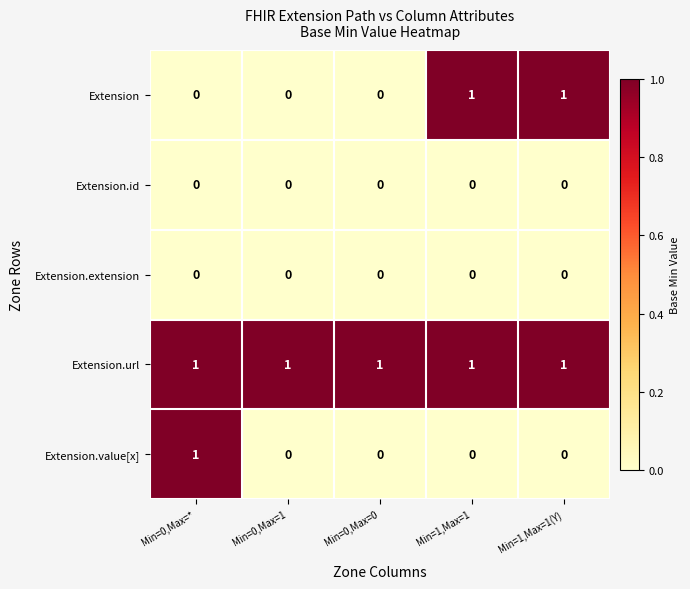

Between Min=0,Max=0 and Min=1,Max=1(Y), which series saw the biggest shift?

Extension